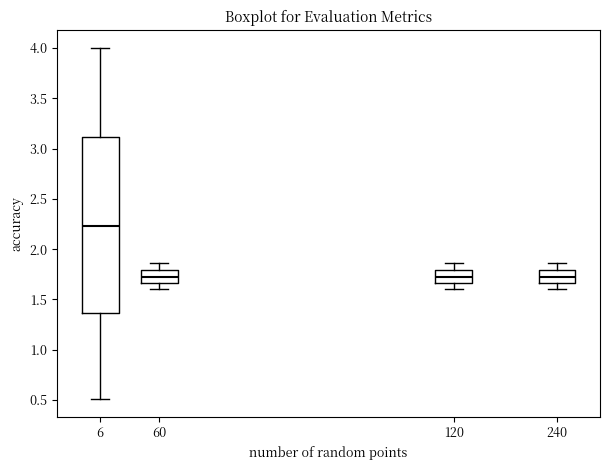

Reading left to right, read every box against the y-axis: the position of its median line, the range the box covers, and the ends of its whiskers. The values are not printed on the chart, so give them approximately, as read against the axis.

6: median 2.25, box 1.35 to 3.10, whiskers 0.50 to 4.00
60: median 1.70, box 1.65 to 1.80, whiskers 1.60 to 1.85
120: median 1.70, box 1.65 to 1.80, whiskers 1.60 to 1.85
240: median 1.70, box 1.65 to 1.80, whiskers 1.60 to 1.85